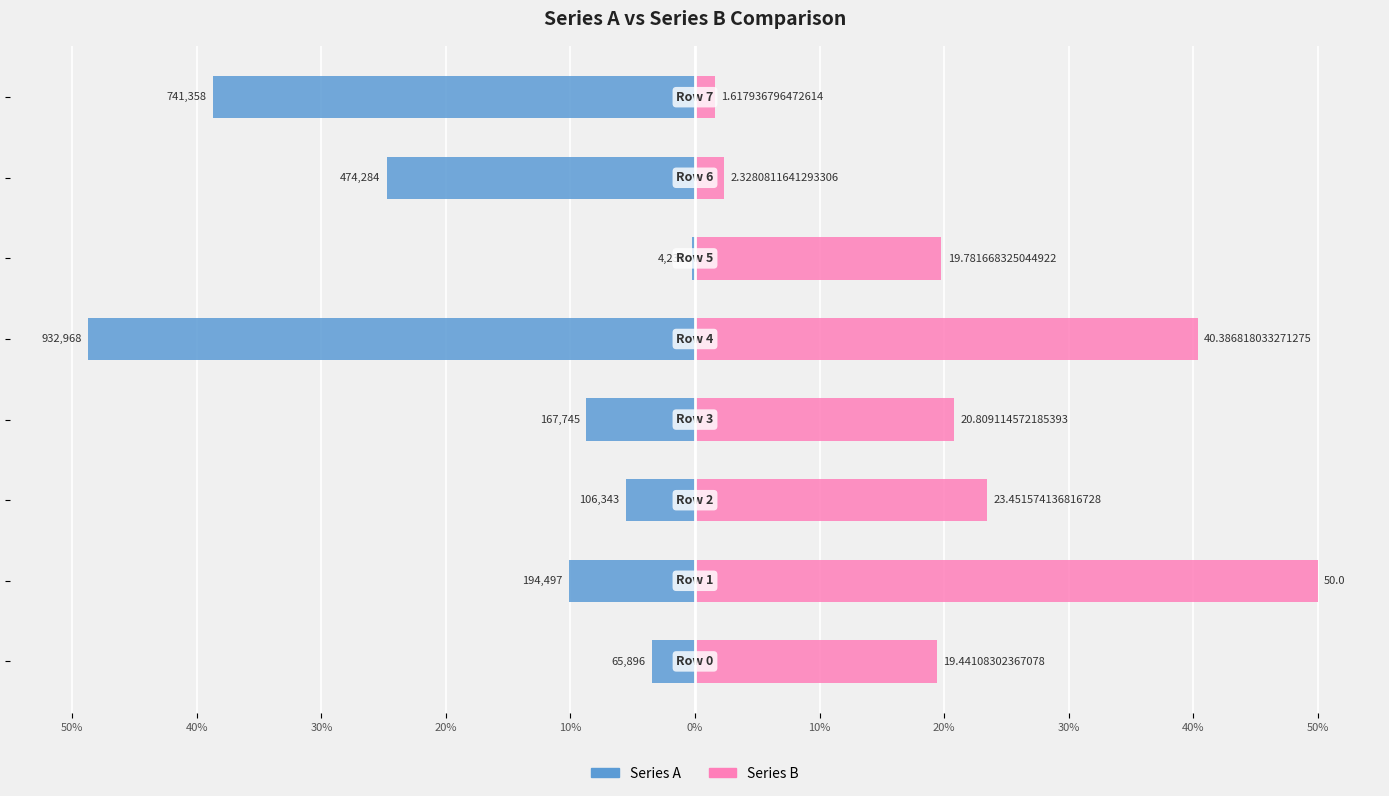

Is the value of Series A at 40% greater than the value of Series B at 10%?

No